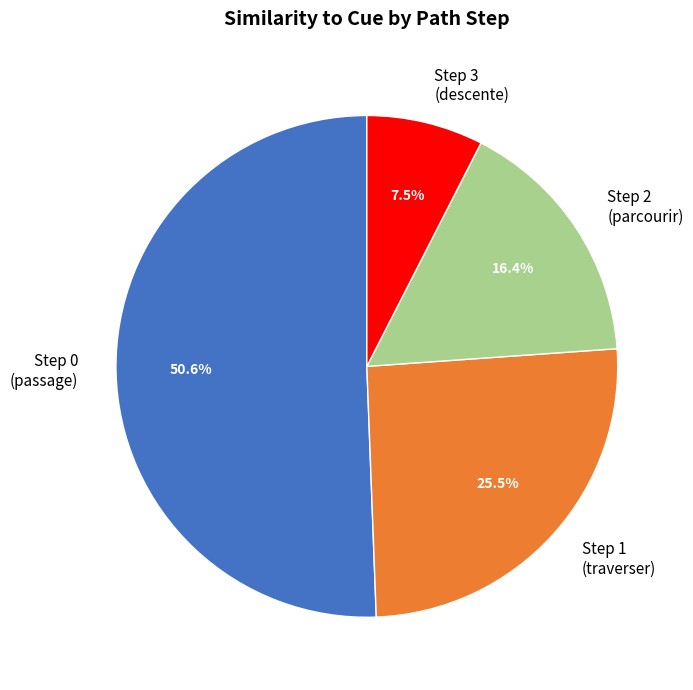

Between Step 2 (parcourir) and Step 3 (descente), which is larger?

Step 2 (parcourir)